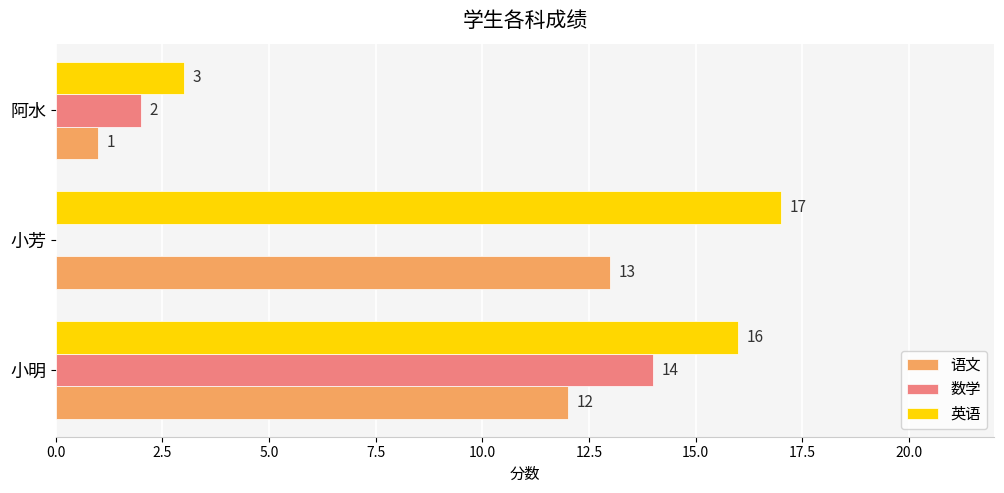

Between 小芳 and 阿水, which series saw the biggest shift?

英语